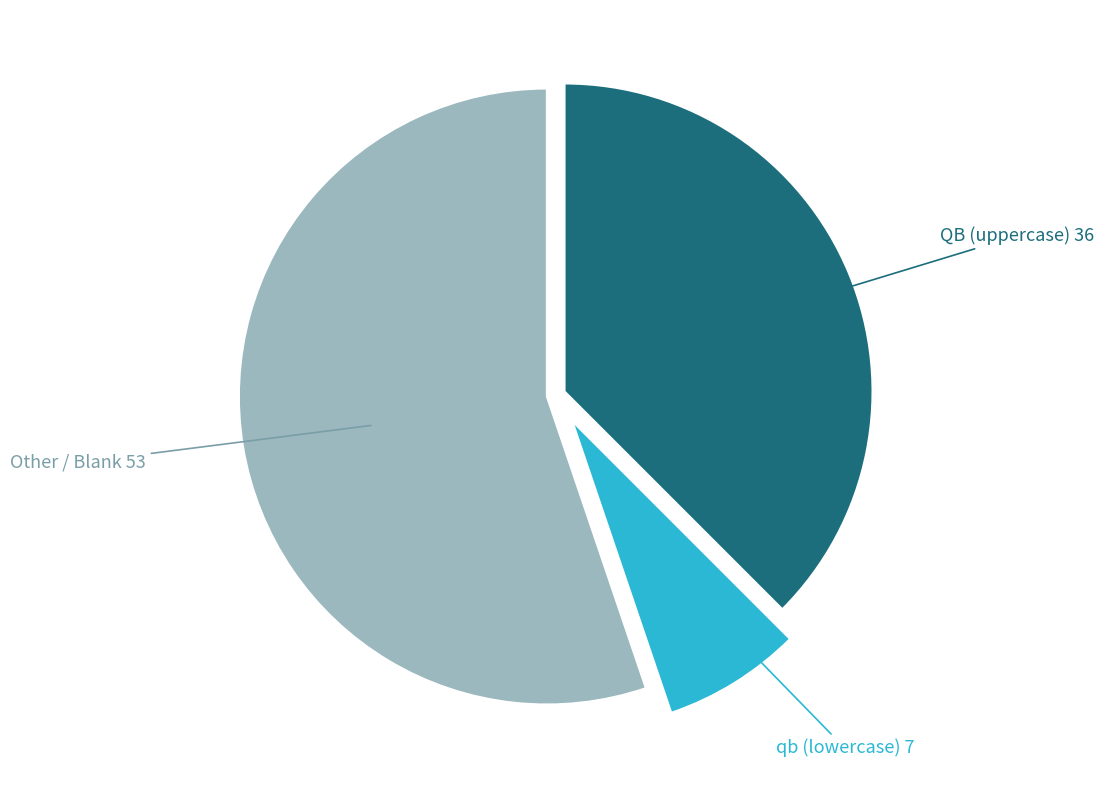

Is there a majority slice in this chart?

Yes